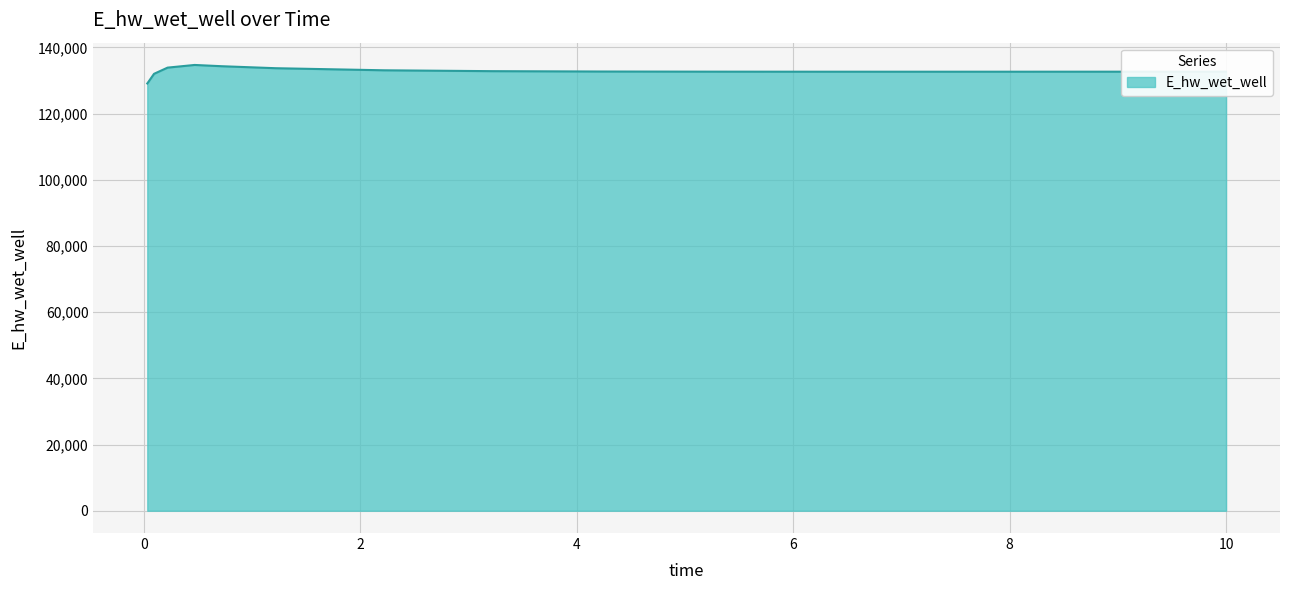

What is the smallest value displayed?

129093.3